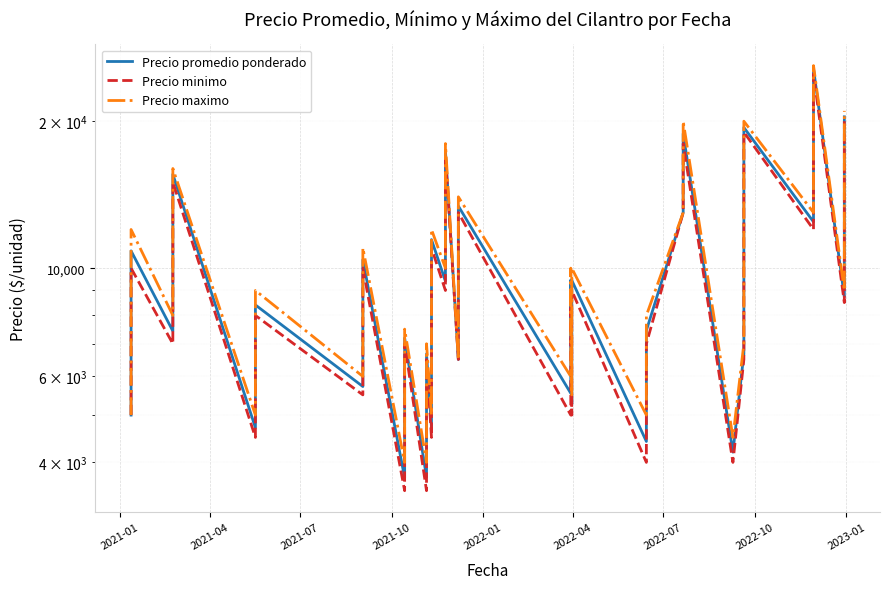

What is the difference between the maximum and minimum values in the Precio minimo series?

21500